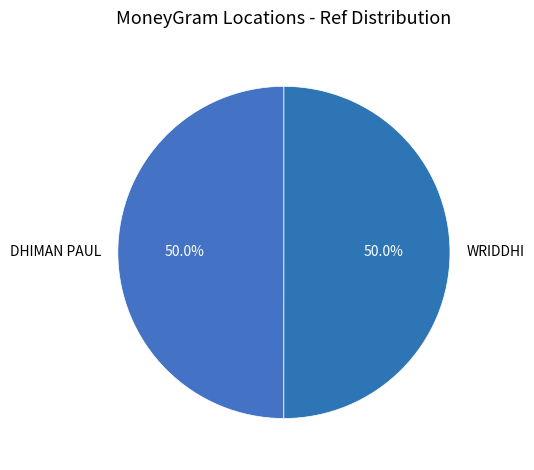

What is the ratio of the value at DHIMAN PAUL to the value at WRIDDHI?

1.0